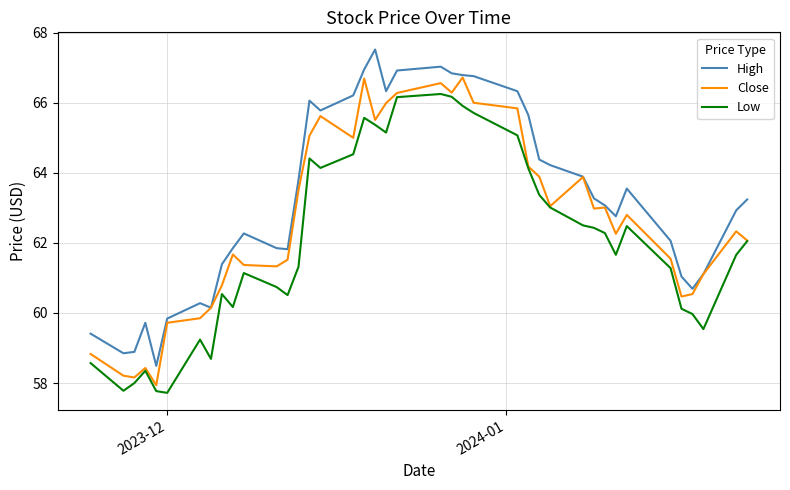

What is the maximum value for Close?

66.7